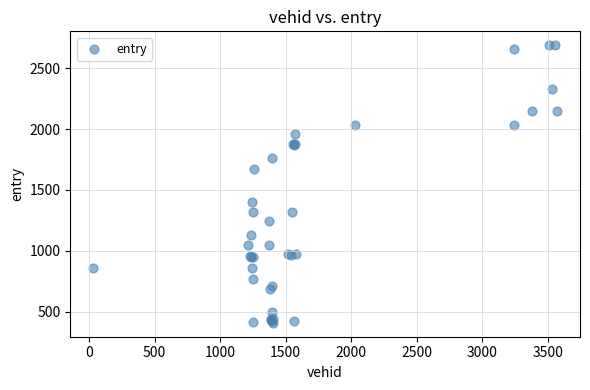

What Y value in the scatter plot is closest to 1548?

1669.5